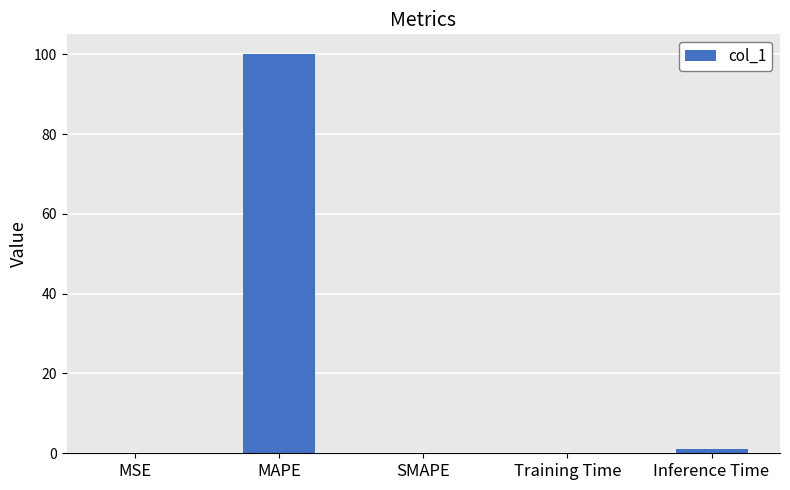

Is it true that the value at SMAPE is -41.5?

False